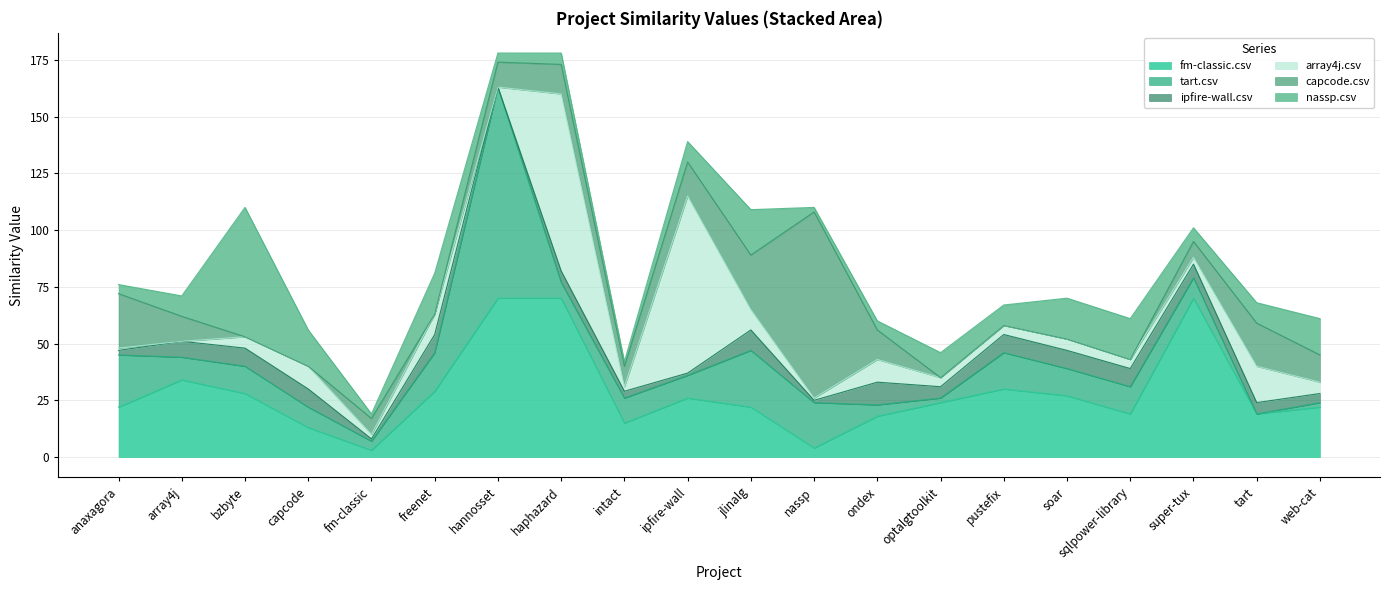

Which category has the highest value in the nassp.csv series?

bzbyte.csv